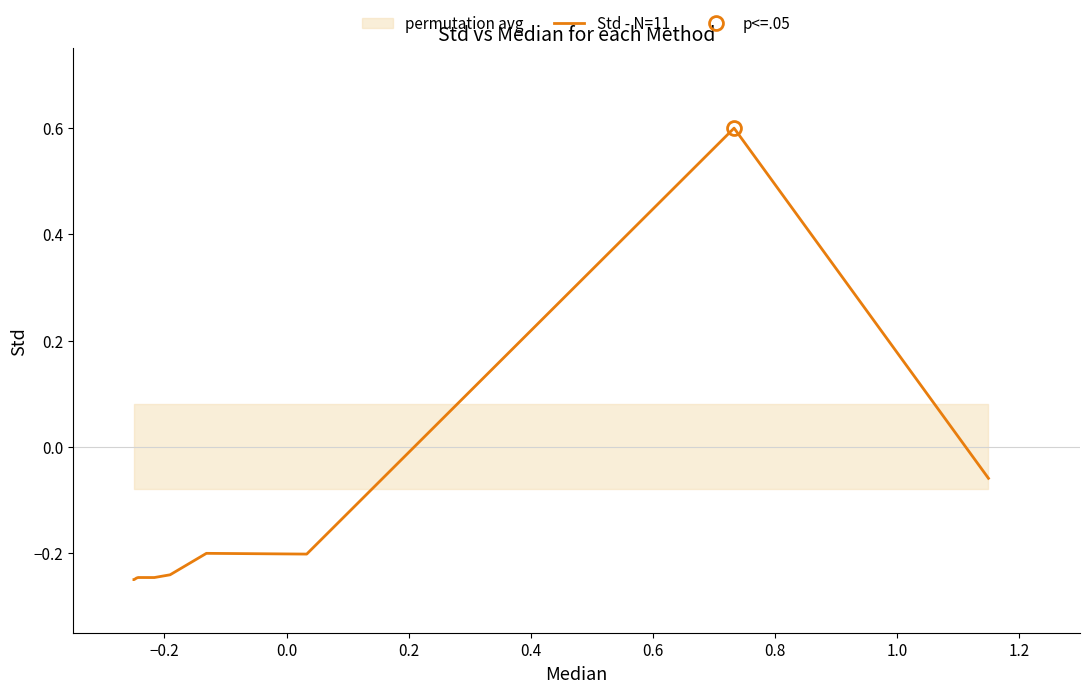

What is the highest value of the Std - N=11 series?

0.6